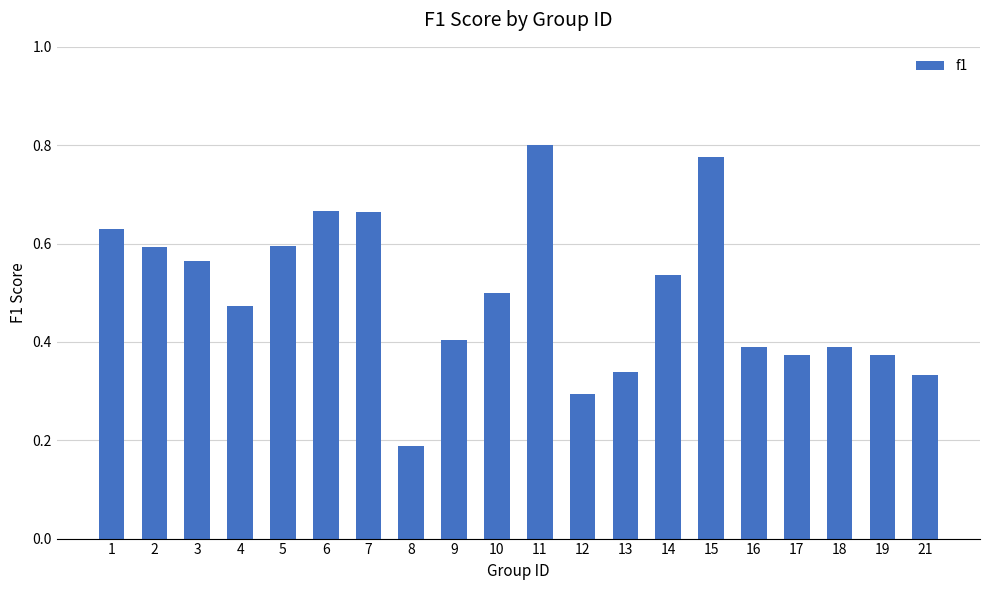

True or false: the data shows 0.3 at 12.

True